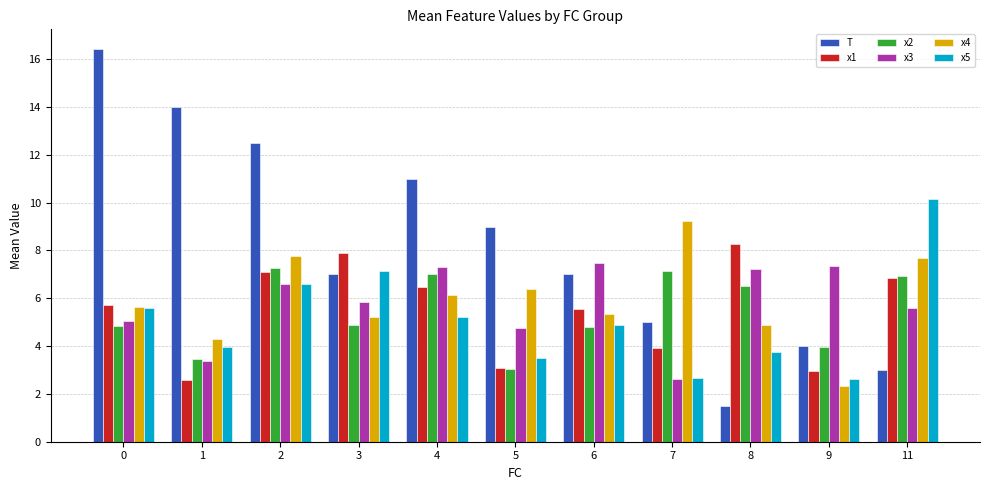

What is the value of the x1 bar at the 8th from the left?

3.9